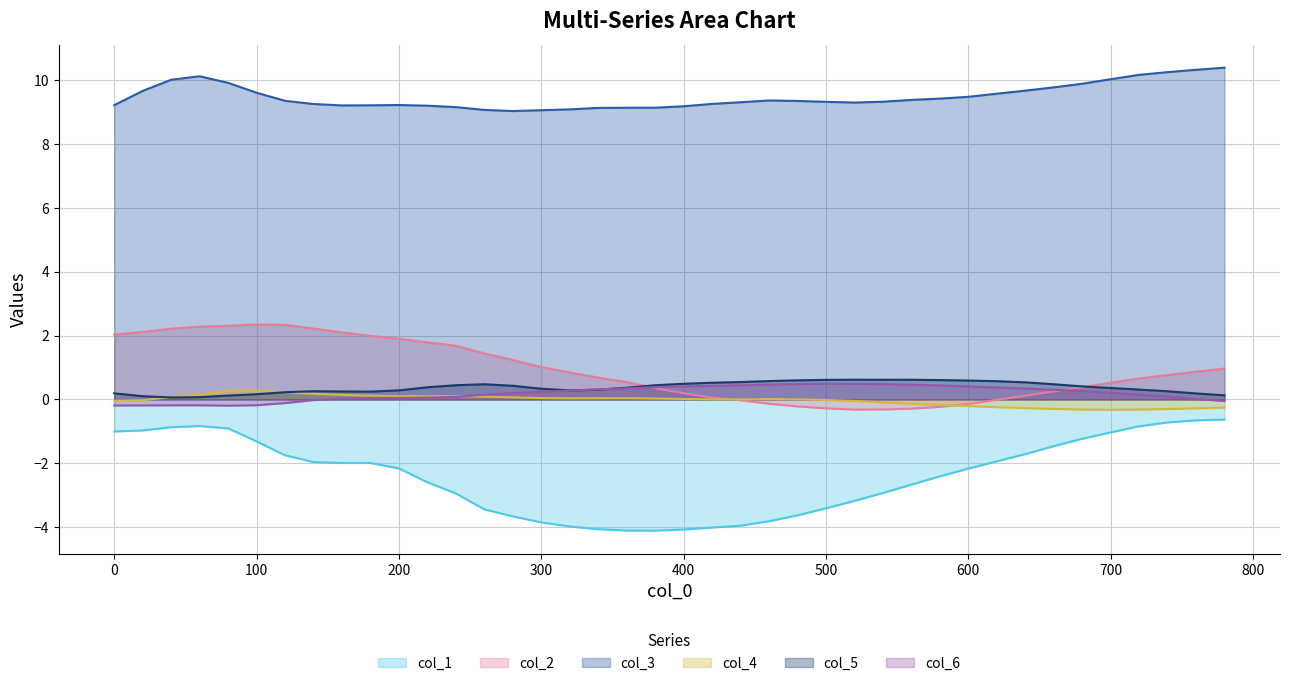

True or false: col_3 and col_5 intersect in this chart.

False